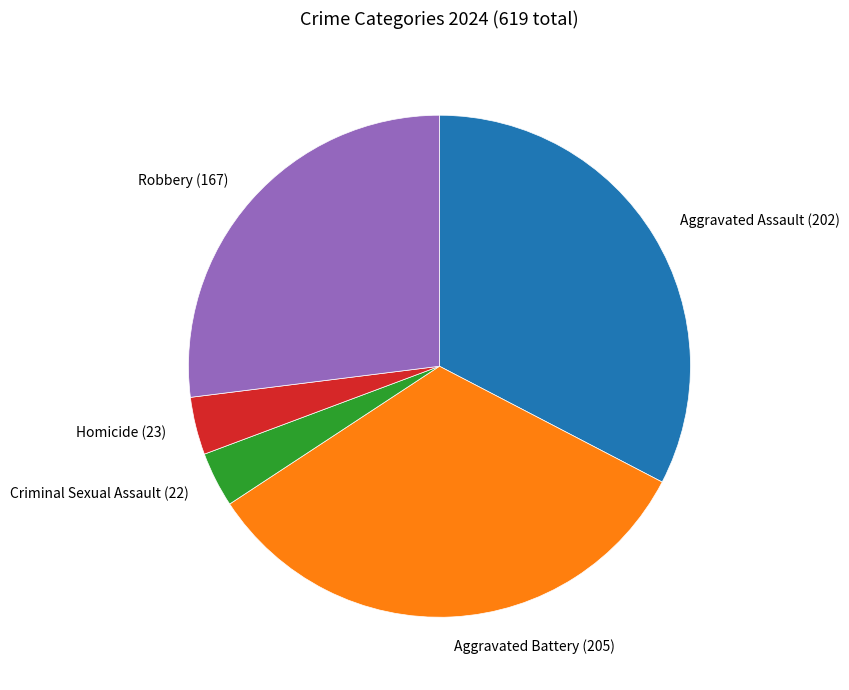

How many segments does this pie chart have?

5